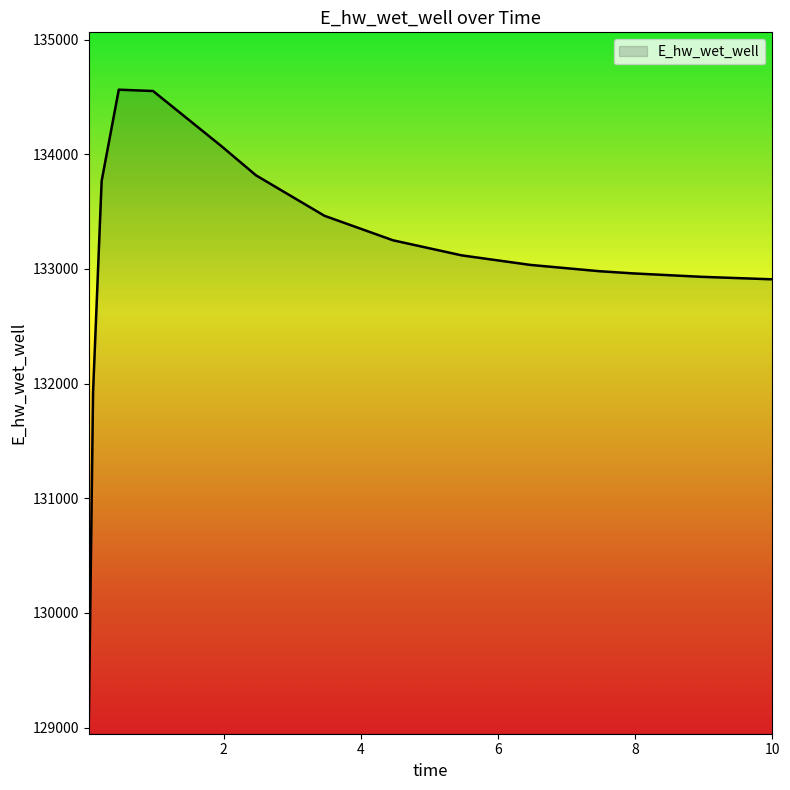

What is the greatest value displayed?

134562.8